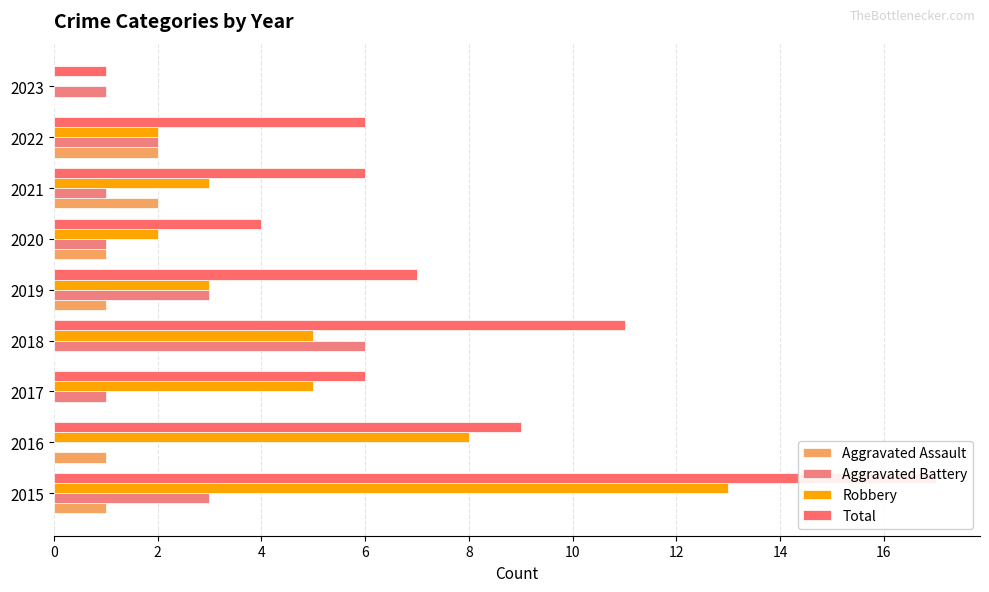

Which series has the largest total across all categories?

Total